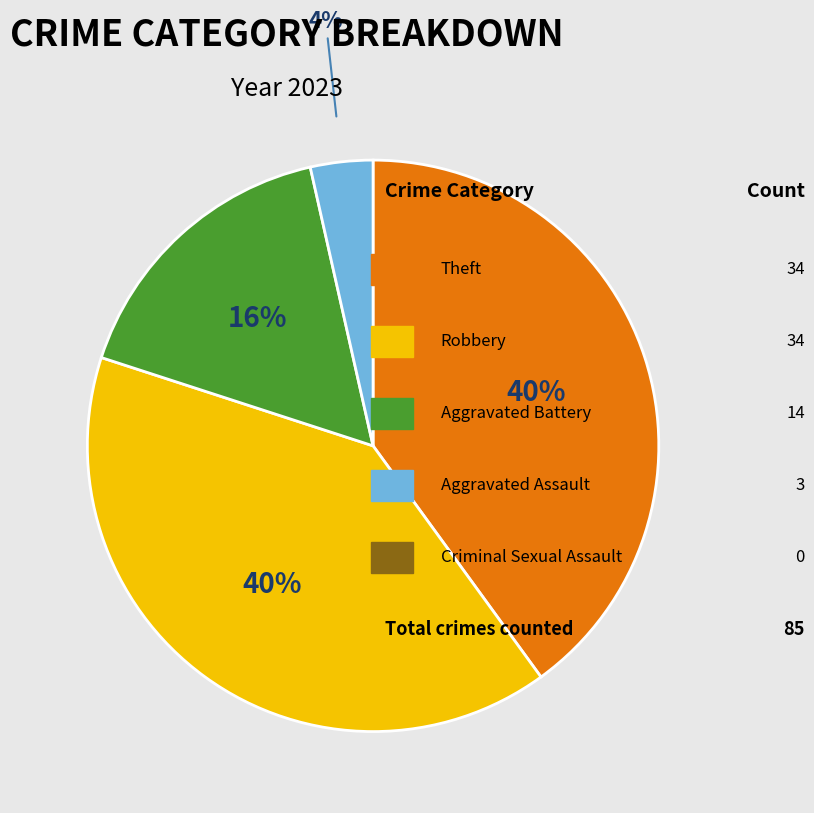

To the nearest percent, what is the average slice percentage?

25%